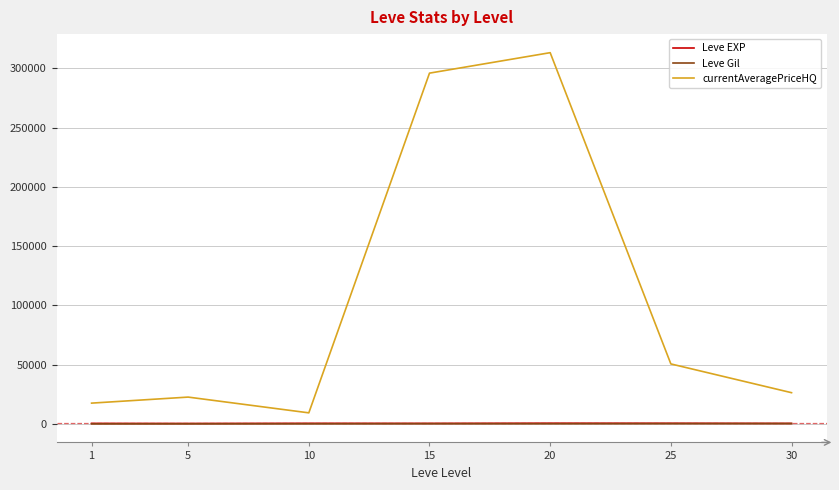

Which series has the largest range (max minus min)?

currentAveragePriceHQ